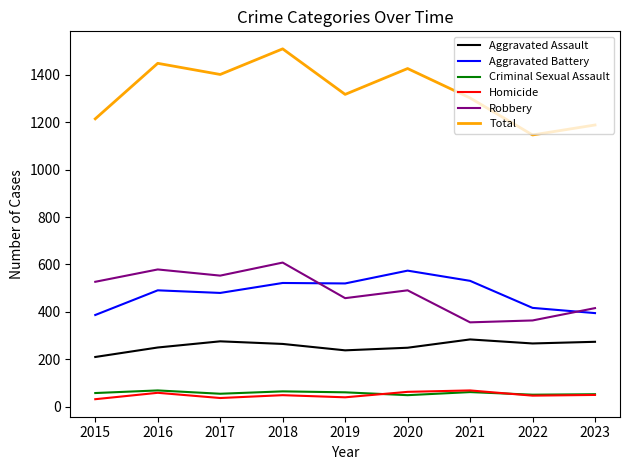

At which category does the chart reach its peak across all series?

2018